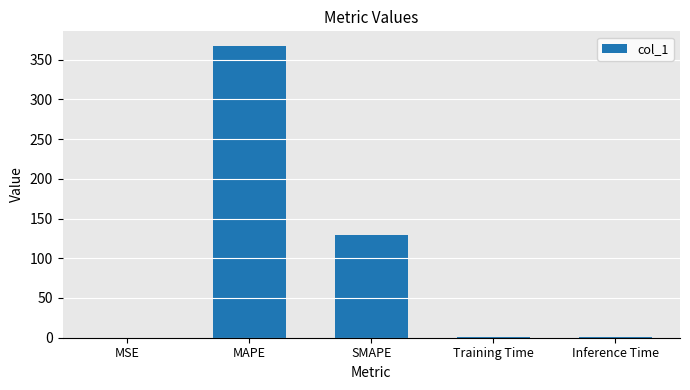

Is it true that the value at MAPE is 482.2?

False